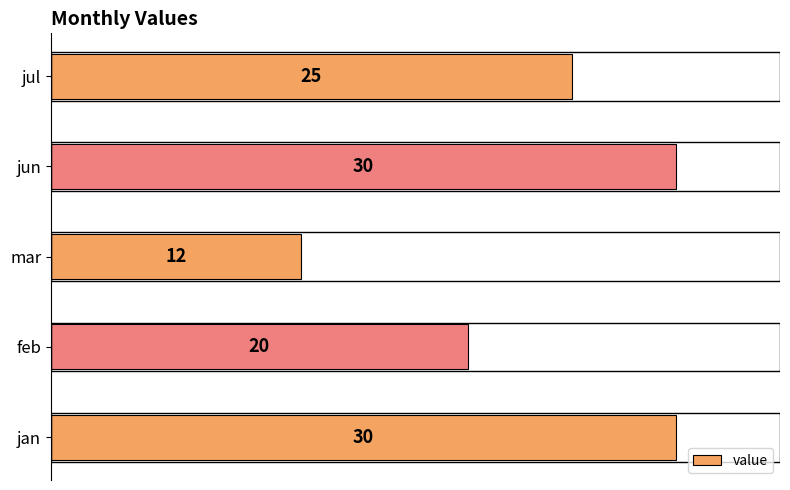

What is the minimum value shown in the chart?

12